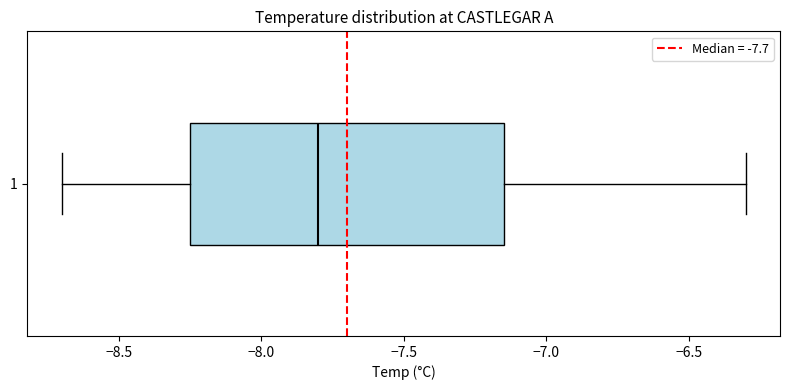

Read this box plot against the x-axis: the position of the median line, the range covered by the box, and the ends of both whiskers. The values are not printed on the chart, so give them approximately, as read against the axis.

median -7.80, box -8.25 to -7.15, whiskers -8.70 to -6.30